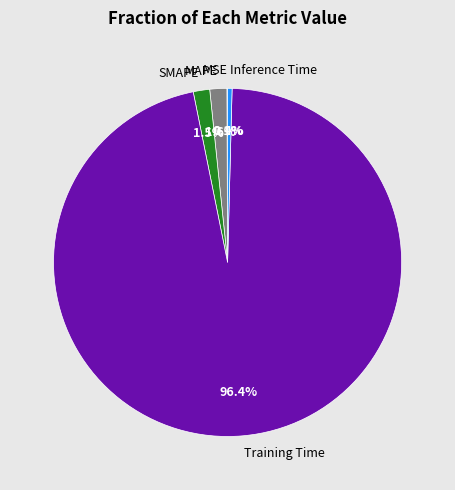

How much of the chart is everything except MAPE?

98.4%